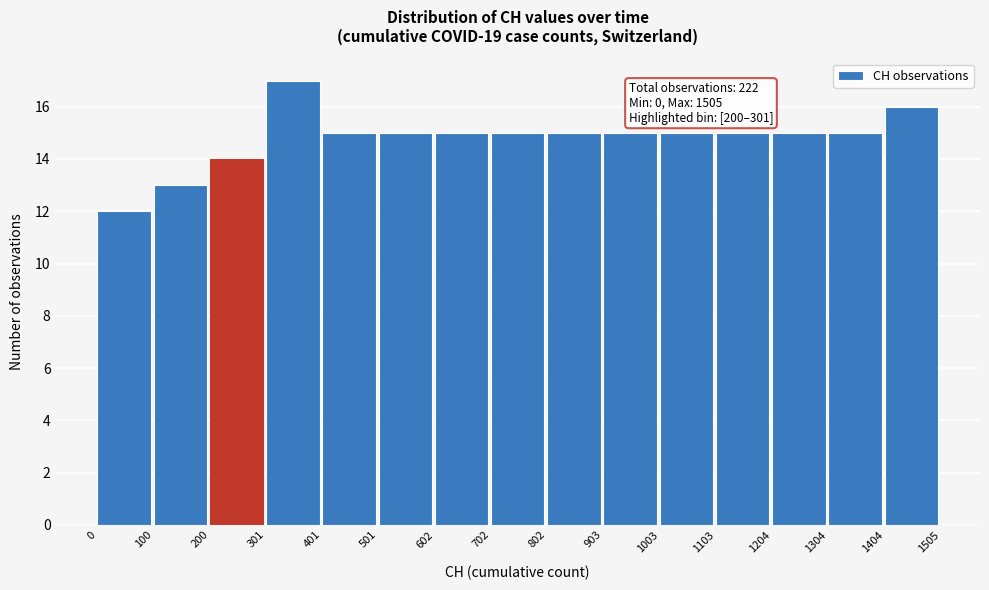

Over which range of the x-axis is the bar tallest?

301 to 401